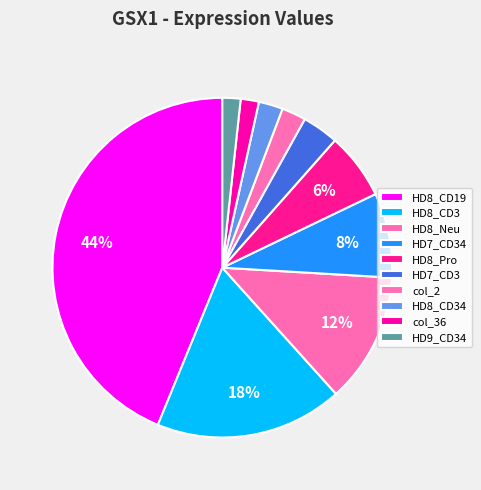

Is it true that HD8_Pro is 17% of the pie?

False